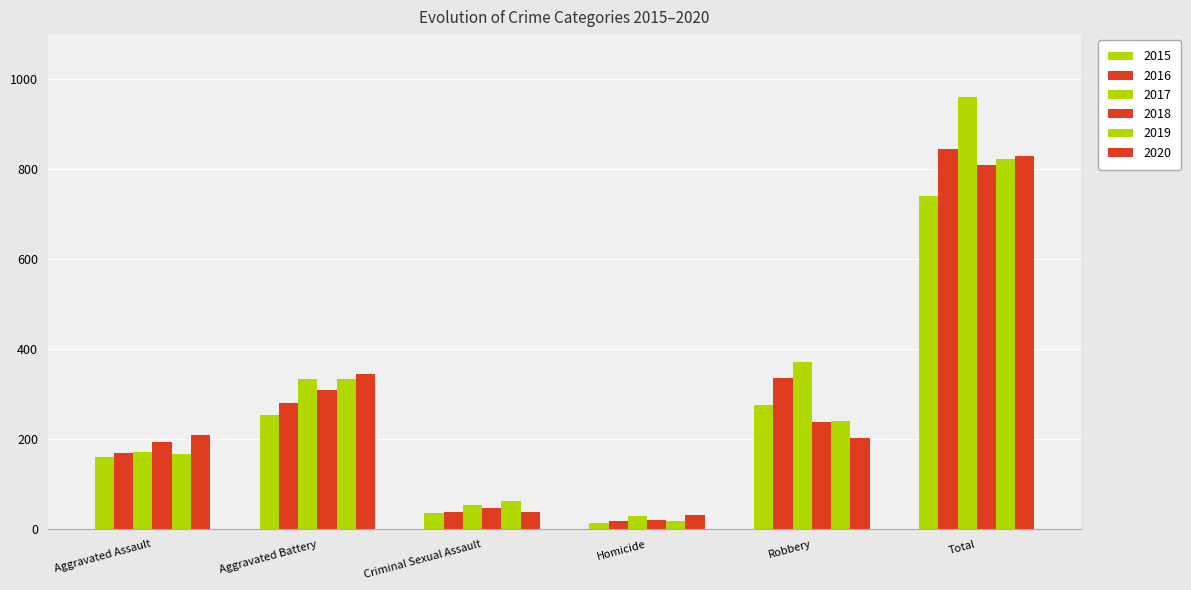

Which category has the lowest value across all series?

Homicide